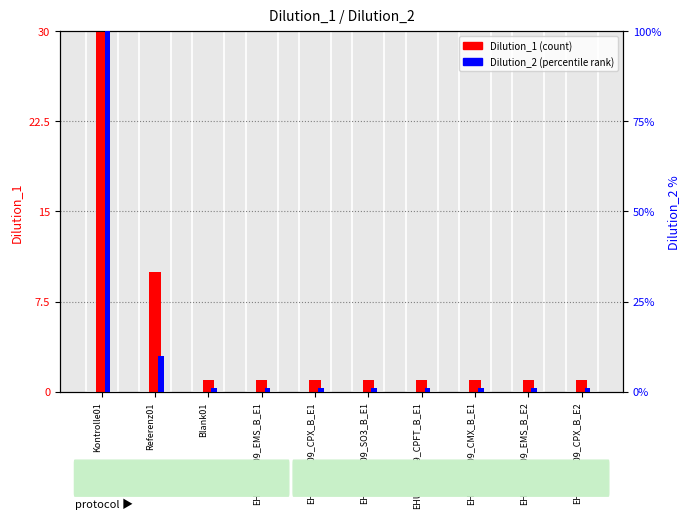

At which category is the sum across all series the highest?

Kontrolle01